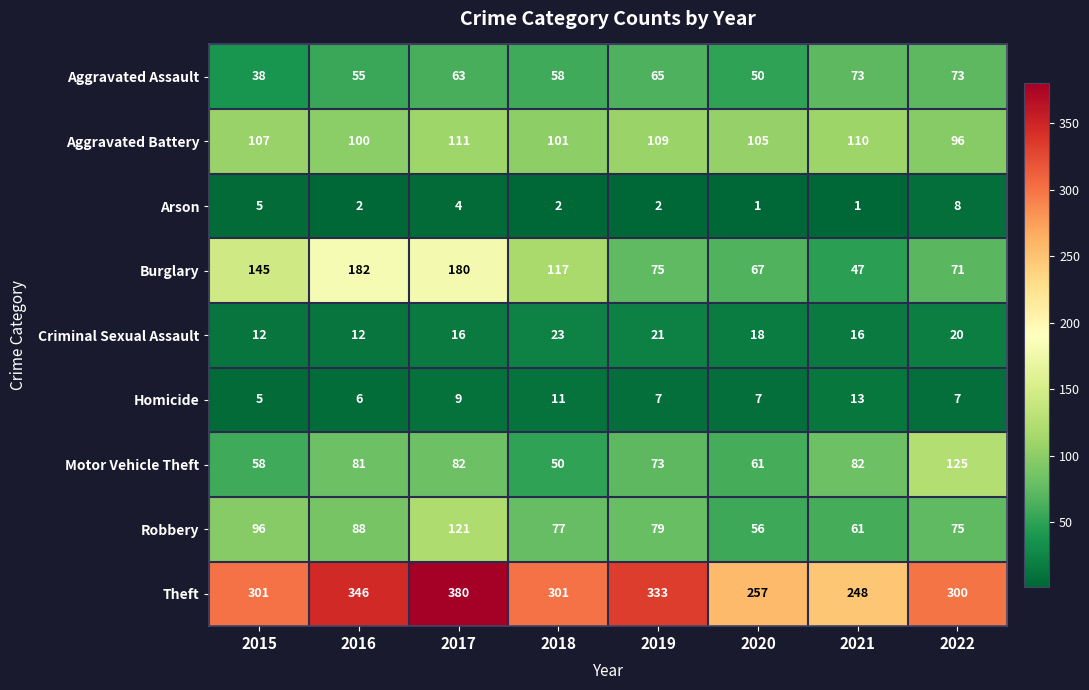

What is the total value across all series at 2016?

872